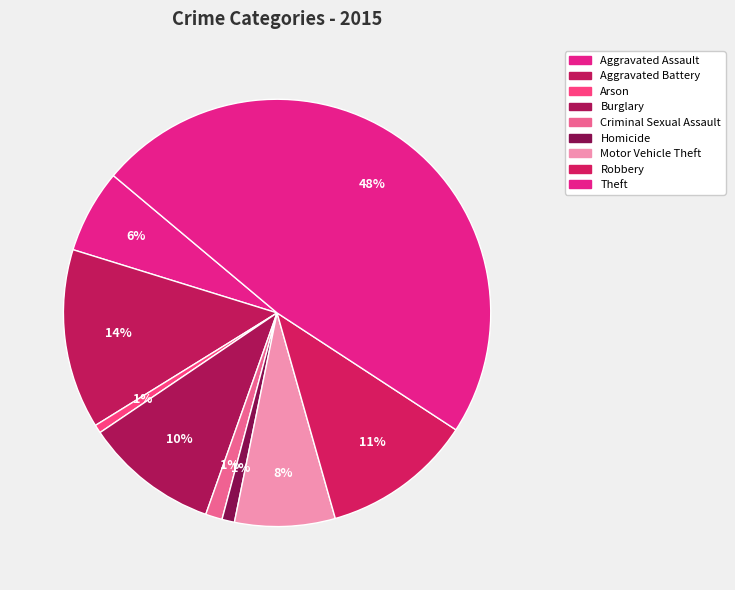

Count the number of slices in the pie.

9